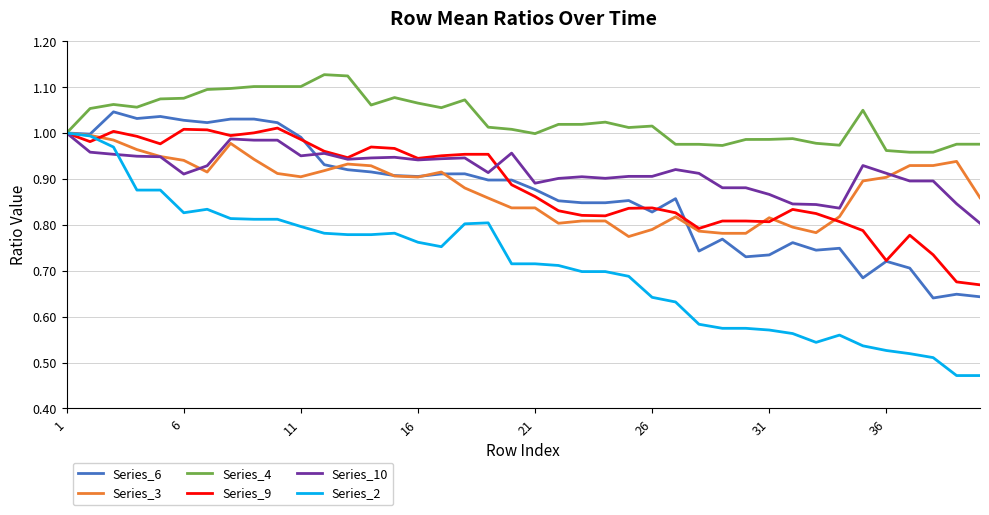

Which series has the largest total across all categories?

Series_4